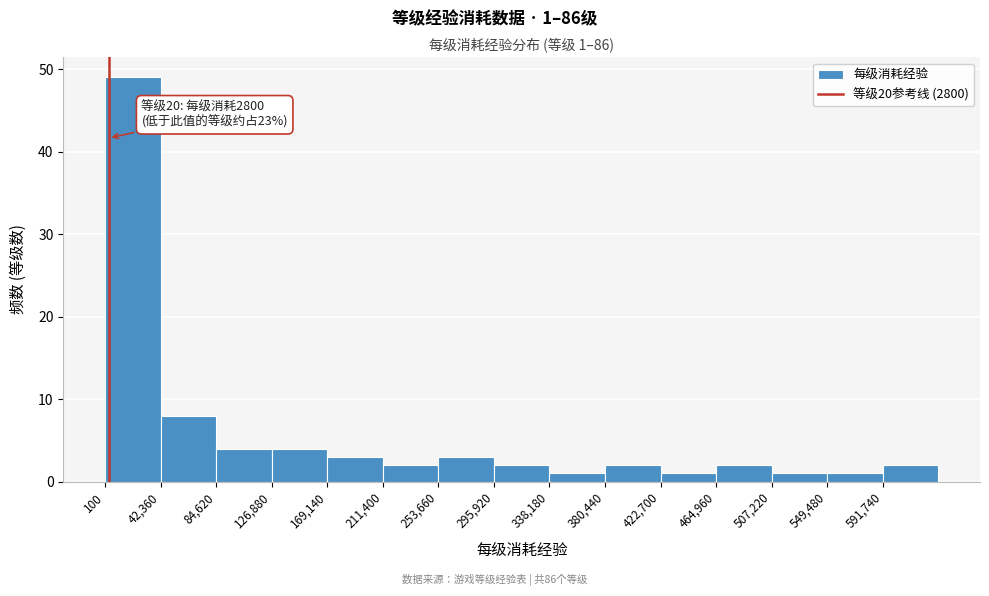

Over which range of the x-axis is the bar tallest?

0 to 40000